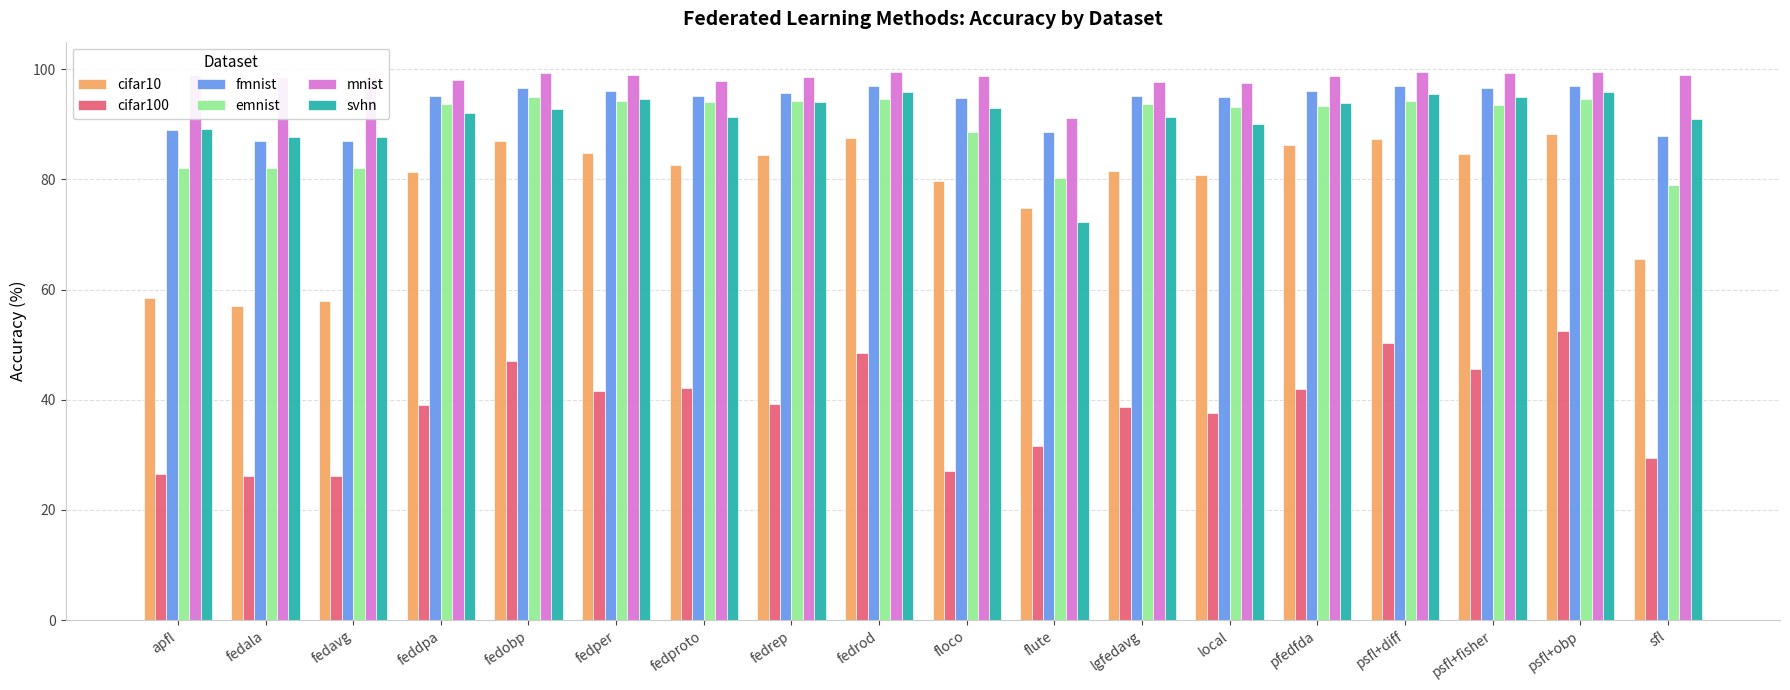

Which category has the highest value in the cifar100 series?

psfl+obp